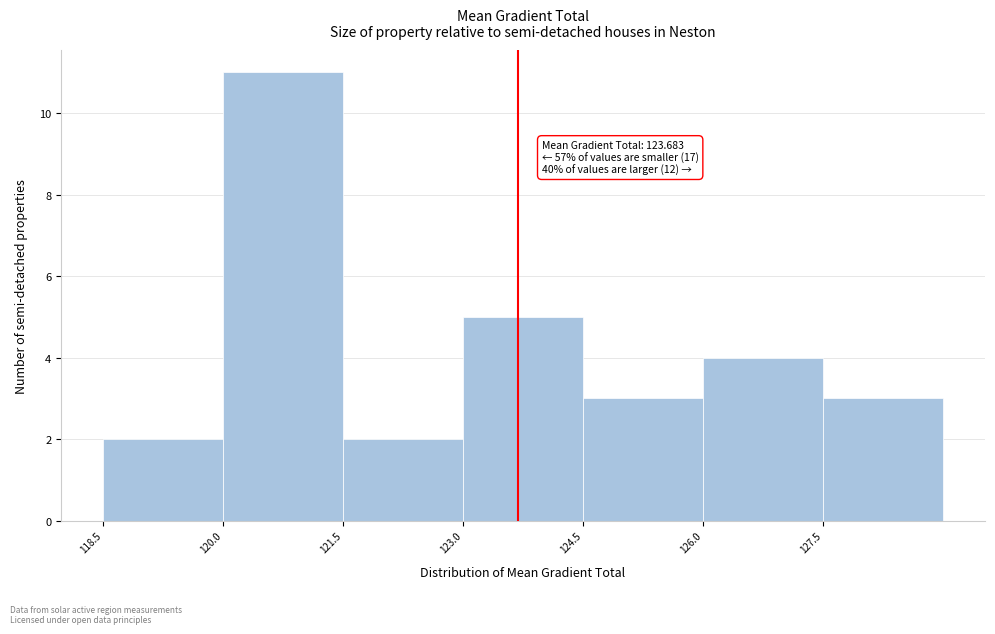

Which range on the x-axis has the tallest bar?

120.0 to 121.5